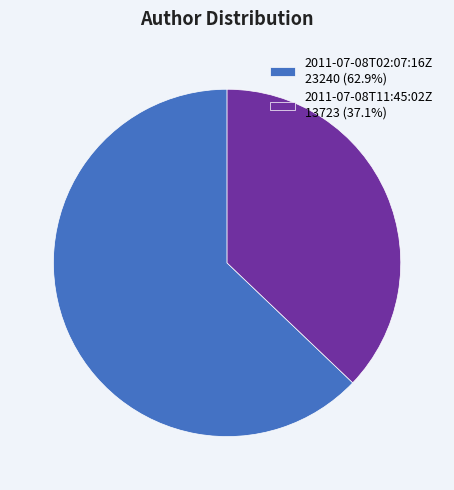

Rank the categories by value from lowest to highest.

2011-07-08T11:45:02Z, 2011-07-08T02:07:16Z